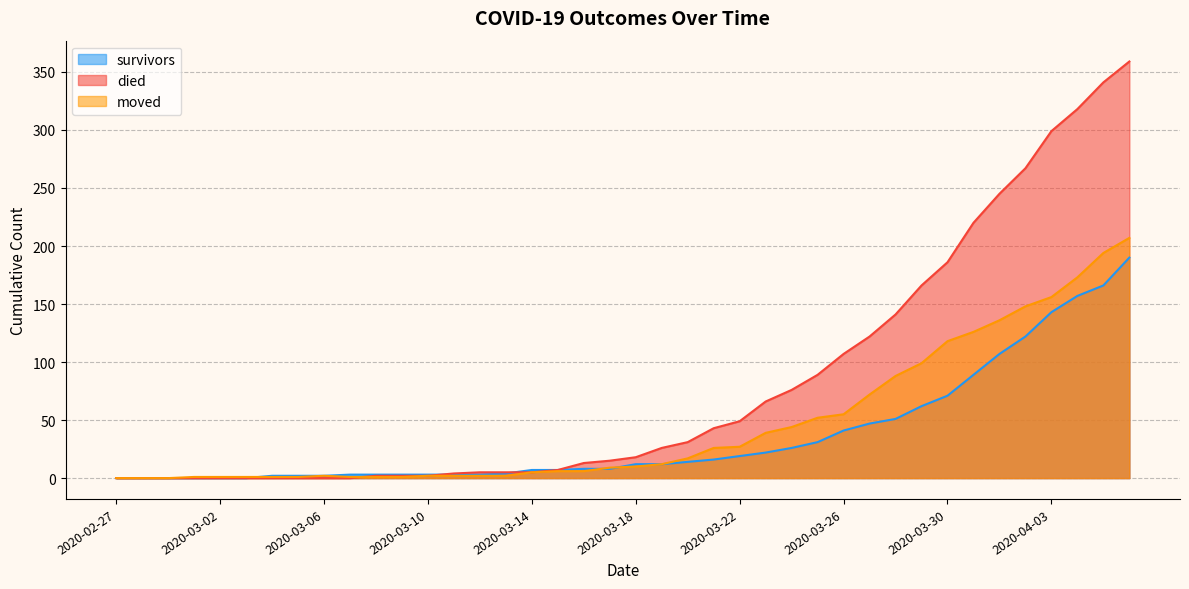

How many lines are shown in the chart?

3